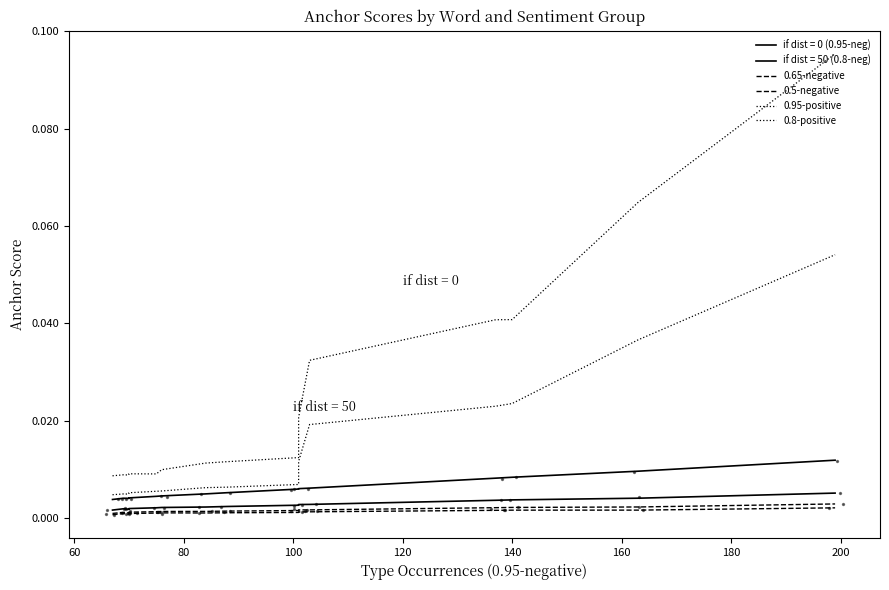

Which series has the widest spread of Y values?

0.8-positive